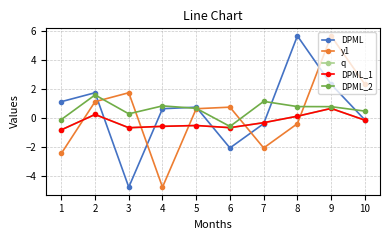

Which series has the largest range (max minus min)?

DPML